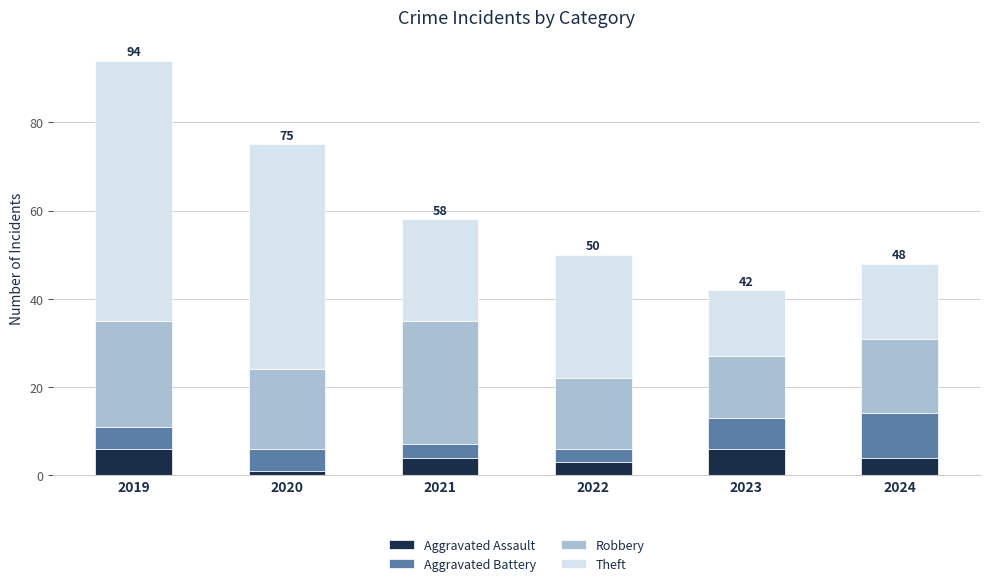

True or false: Aggravated Assault has a value of 4 at 2021.

True